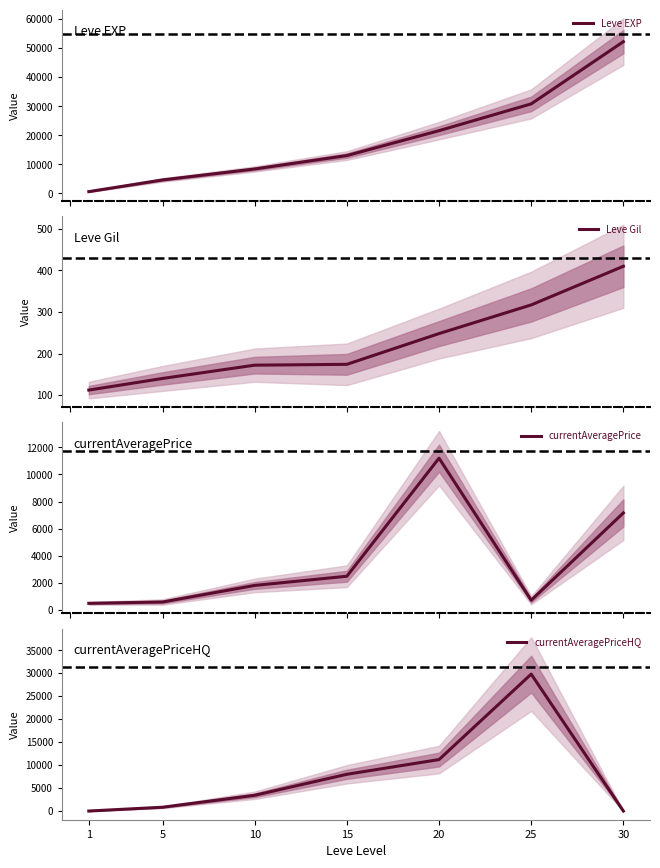

At how many categories does at least one series exceed 45984?

1